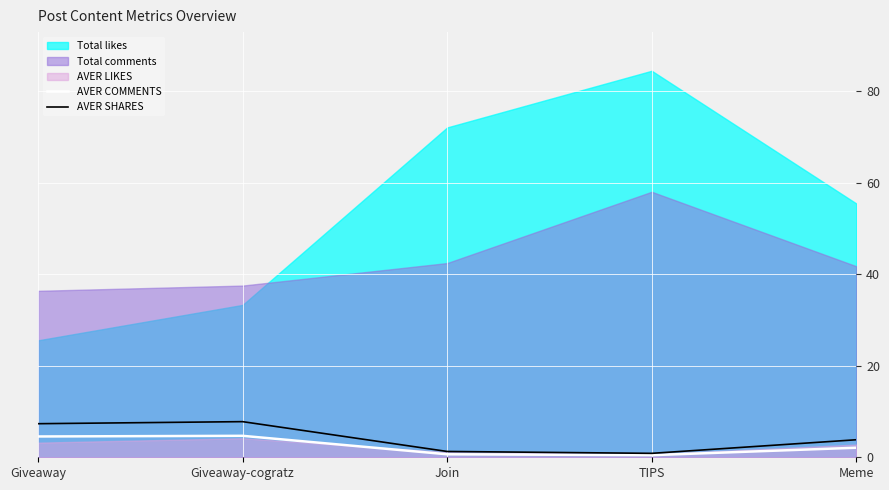

True or false: AVER COMMENTS has a value of 4.6 at Giveaway.

True